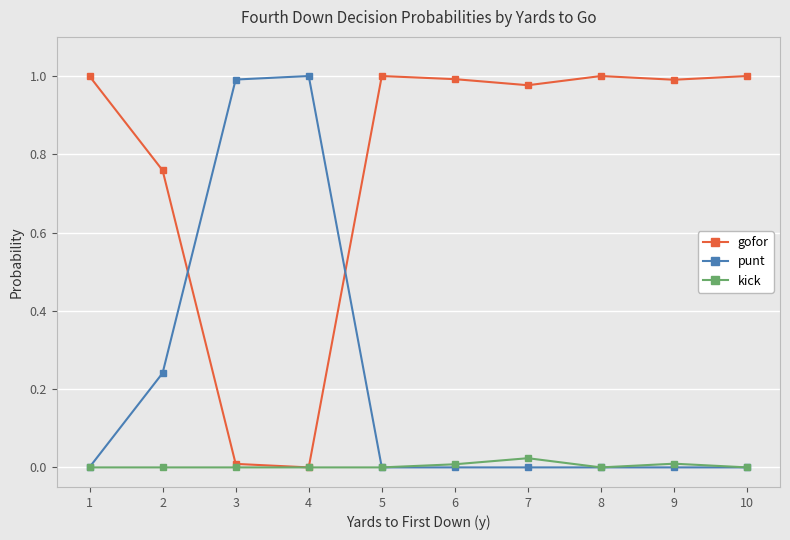

Is the value of punt at 6 greater than the value of gofor at 1?

No